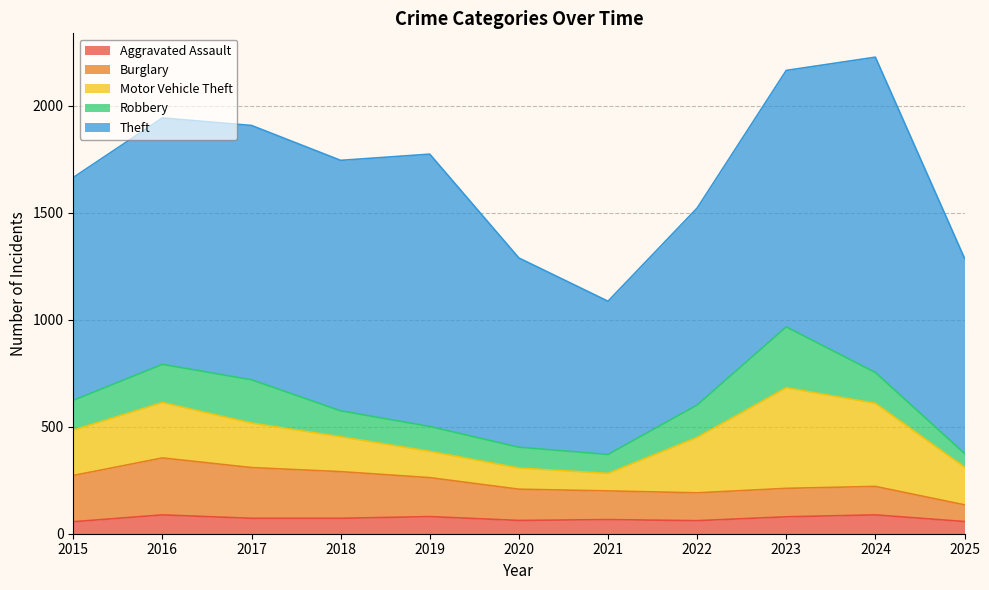

Reading right to left, list all the values displayed in this chart.

Aggravated Assault: 57	88	79	61	66	62	80	72	72	88	56
Burglary: 78	133	133	130	134	146	182	218	237	266	216
Motor Vehicle Theft: 176	388	470	259	82	99	123	163	208	259	212
Robbery: 64	144	284	151	88	97	116	121	202	178	139
Theft: 912	1473	1198	920	716	884	1272	1170	1188	1151	1041